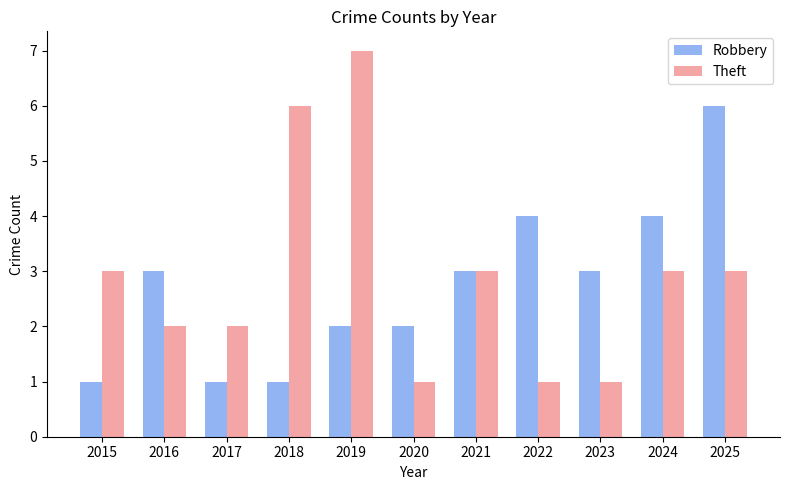

How many bars are there in each group?

2